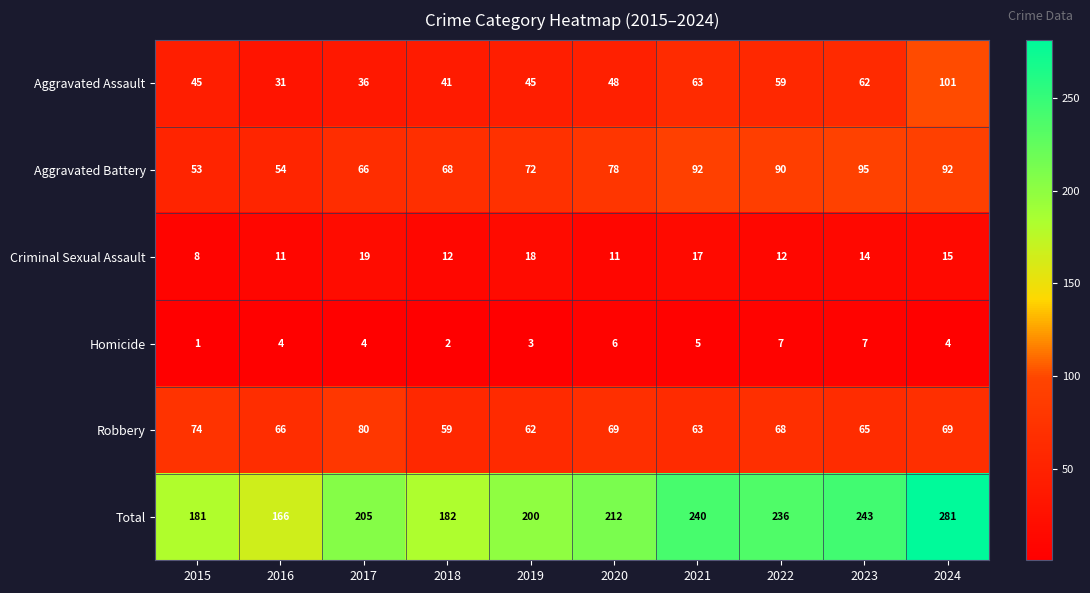

At 2018, list the series in order from smallest to largest.

Homicide, Criminal Sexual Assault, Aggravated Assault, Robbery, Aggravated Battery, Total